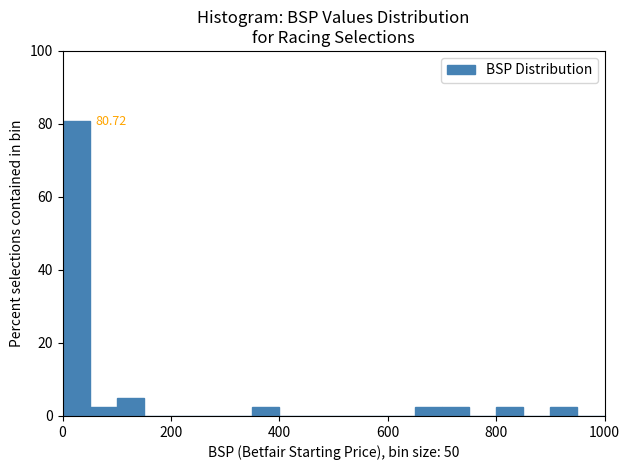

Read against the x-axis, roughly where is the centre of the tallest bar?

20